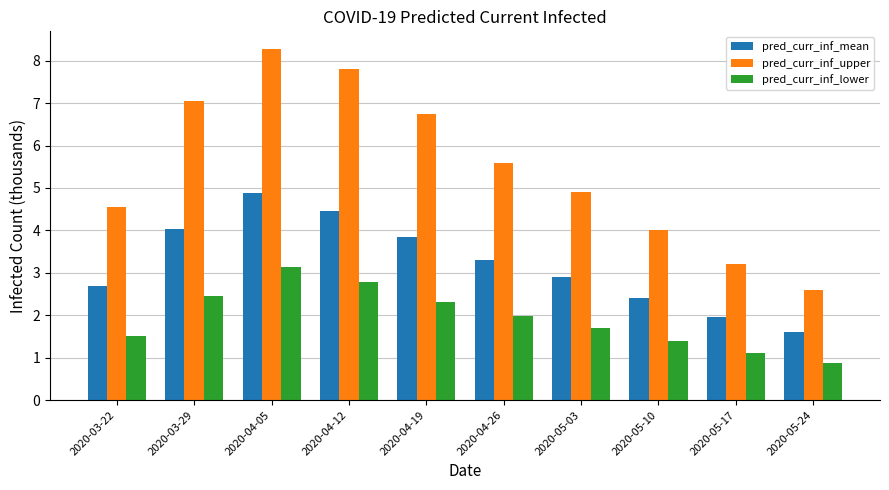

Rank the categories by pred_curr_inf_upper value from highest to lowest.

2020-04-05, 2020-04-12, 2020-03-29, 2020-04-19, 2020-04-26, 2020-05-03, 2020-03-22, 2020-05-10, 2020-05-17, 2020-05-24